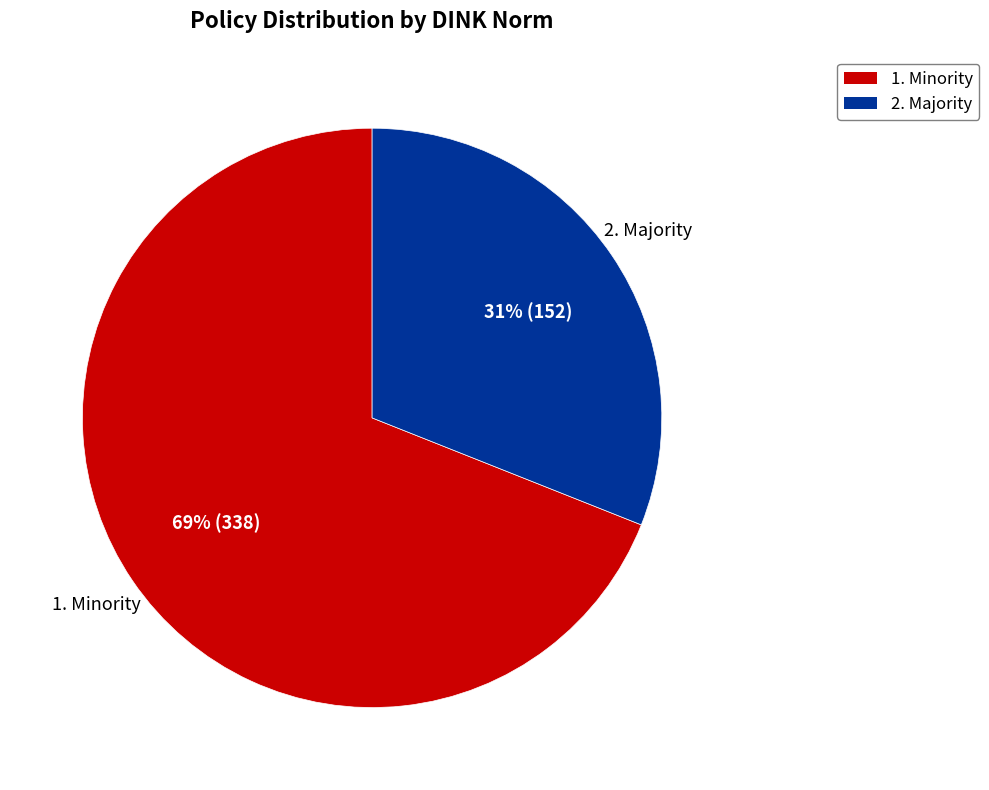

Between 1. Minority and 2. Majority, which is larger?

1. Minority